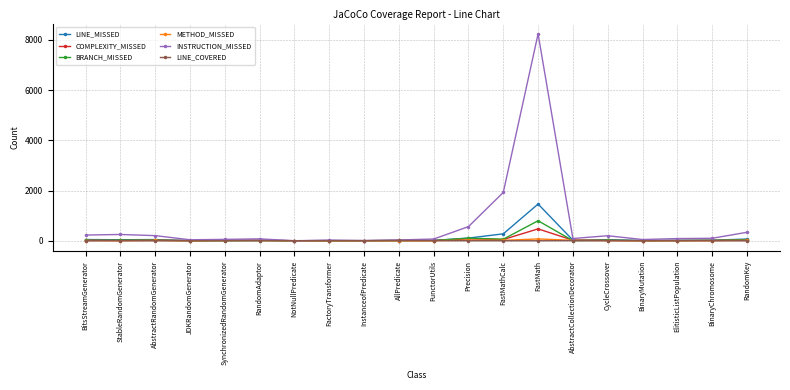

True or false: INSTRUCTION_MISSED has more than 0 interior local peaks.

True